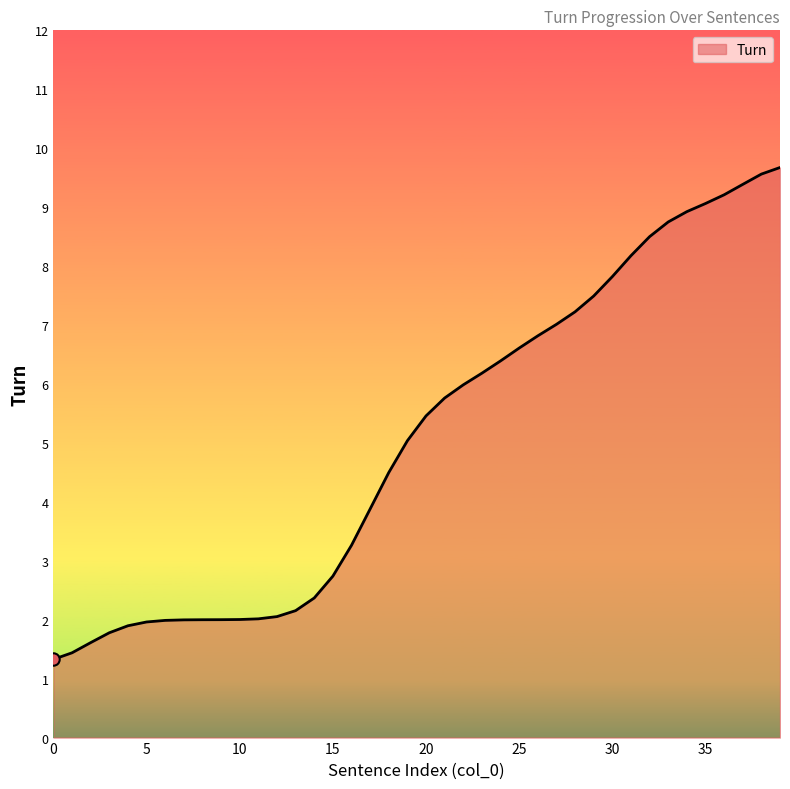

What is the minimum value shown in the chart?

1.3